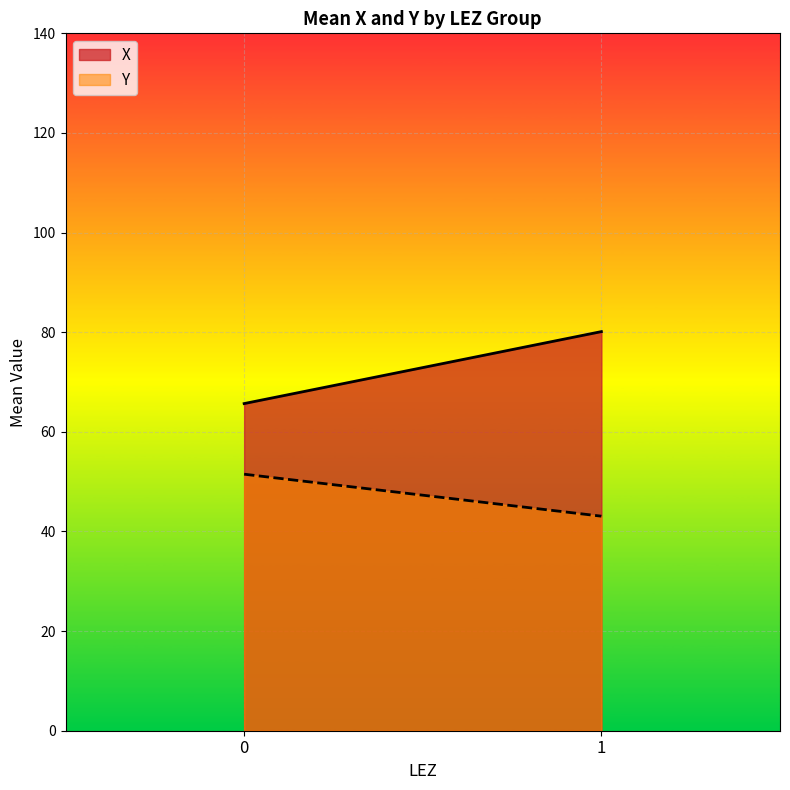

Between 0 and 1, which series saw the biggest shift?

X